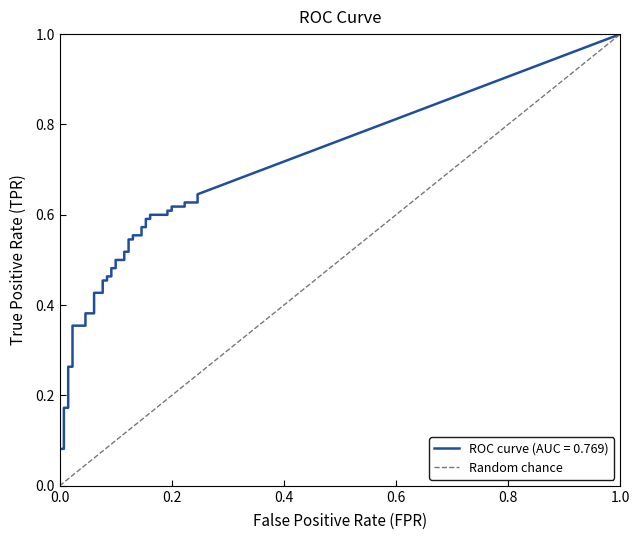

How many lines are shown in the chart?

1